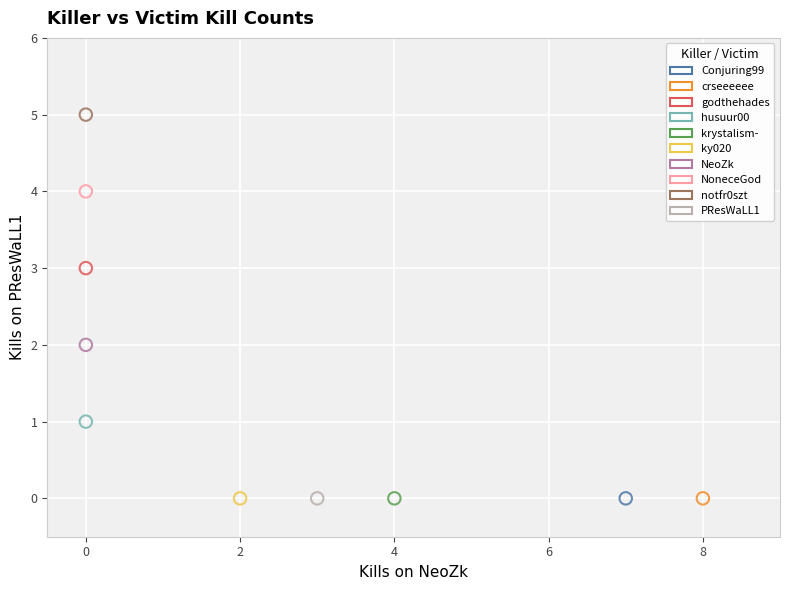

What are all the series names shown in the legend?

Conjuring99, crseeeeee, godthehades, husuur00, krystalism-, ky020, NeoZk, NoneceGod, notfr0szt, PResWaLL1